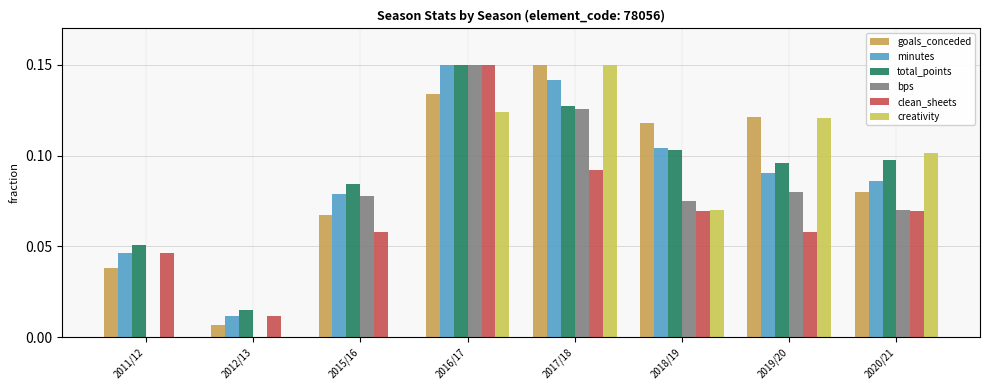

The bps series shows -0.1 at 2011/12. True or false?

False